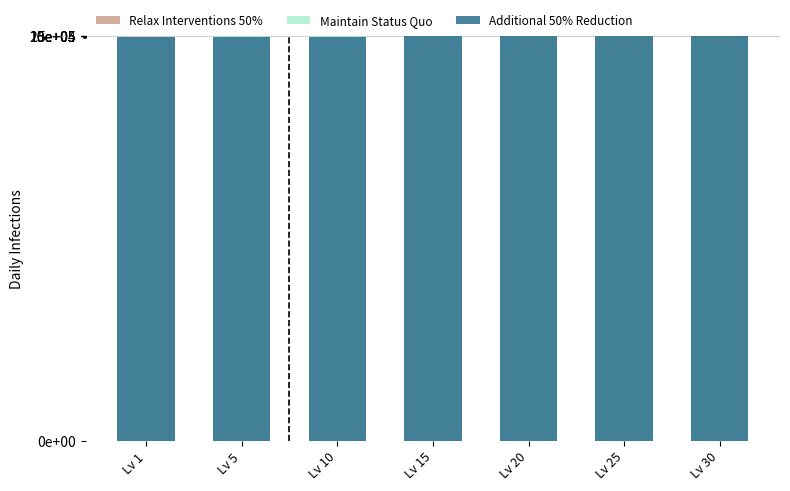

How many bars are there in each group?

3